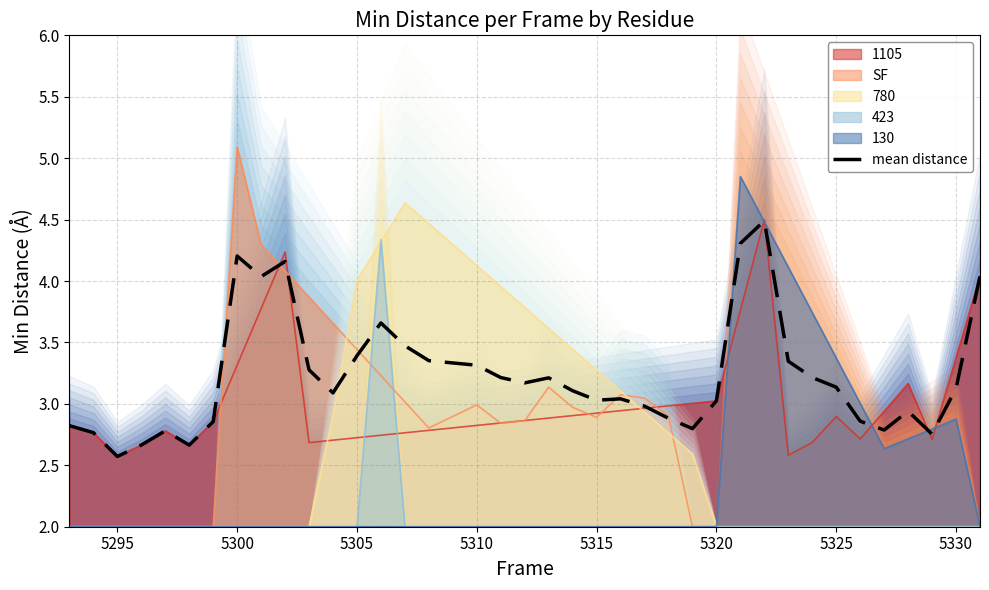

What is the minimum value for SF?

2.0